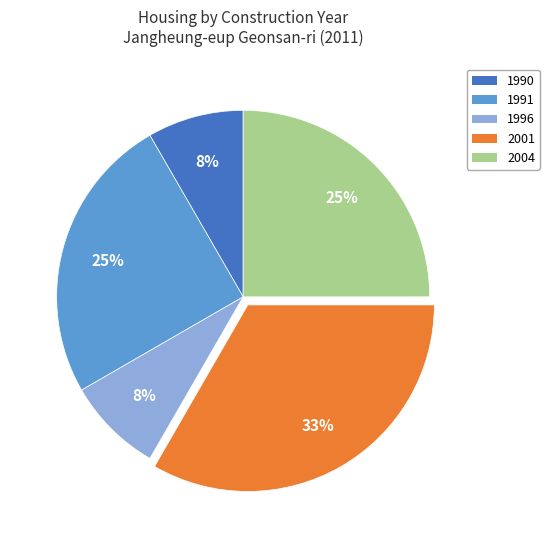

Count the number of slices in the pie.

5